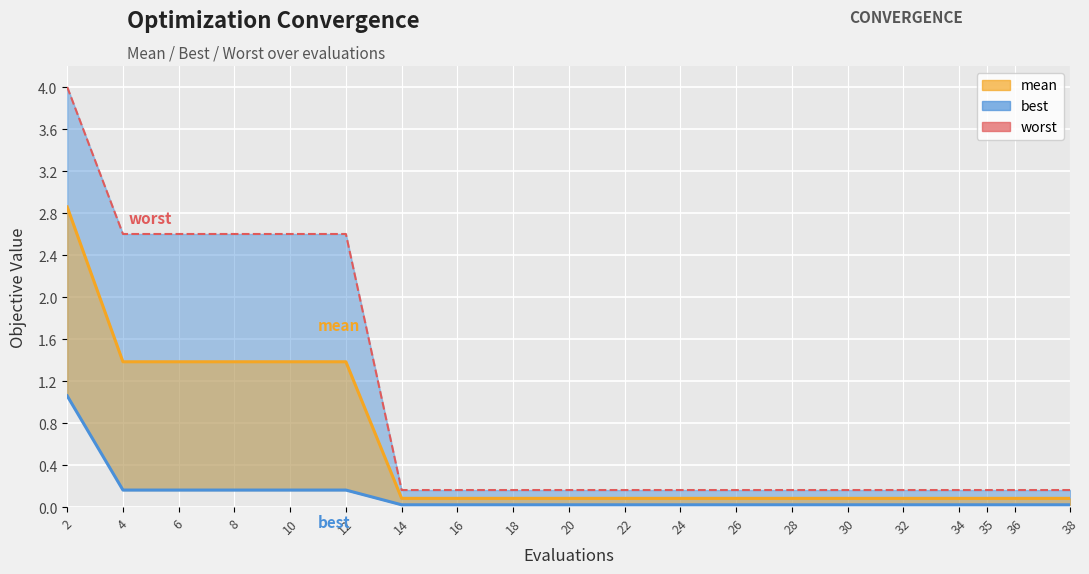

True or false: mean has a value of 0.1 at 14.

True